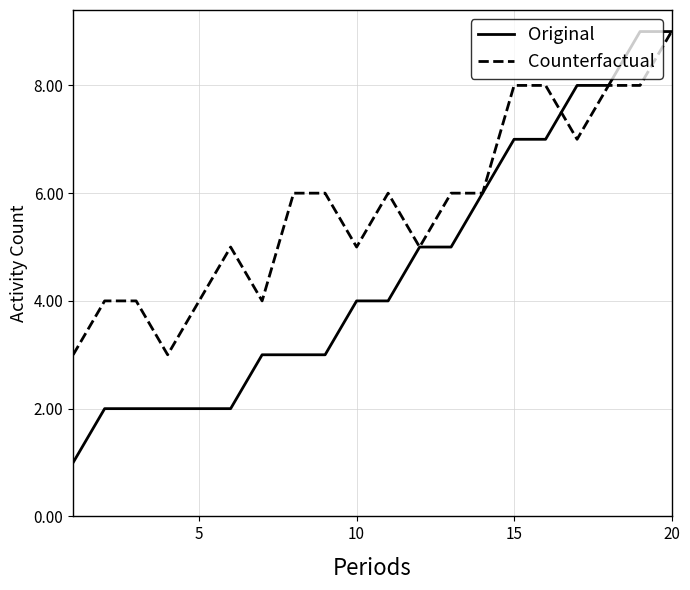

Which series has the widest spread of values?

Original